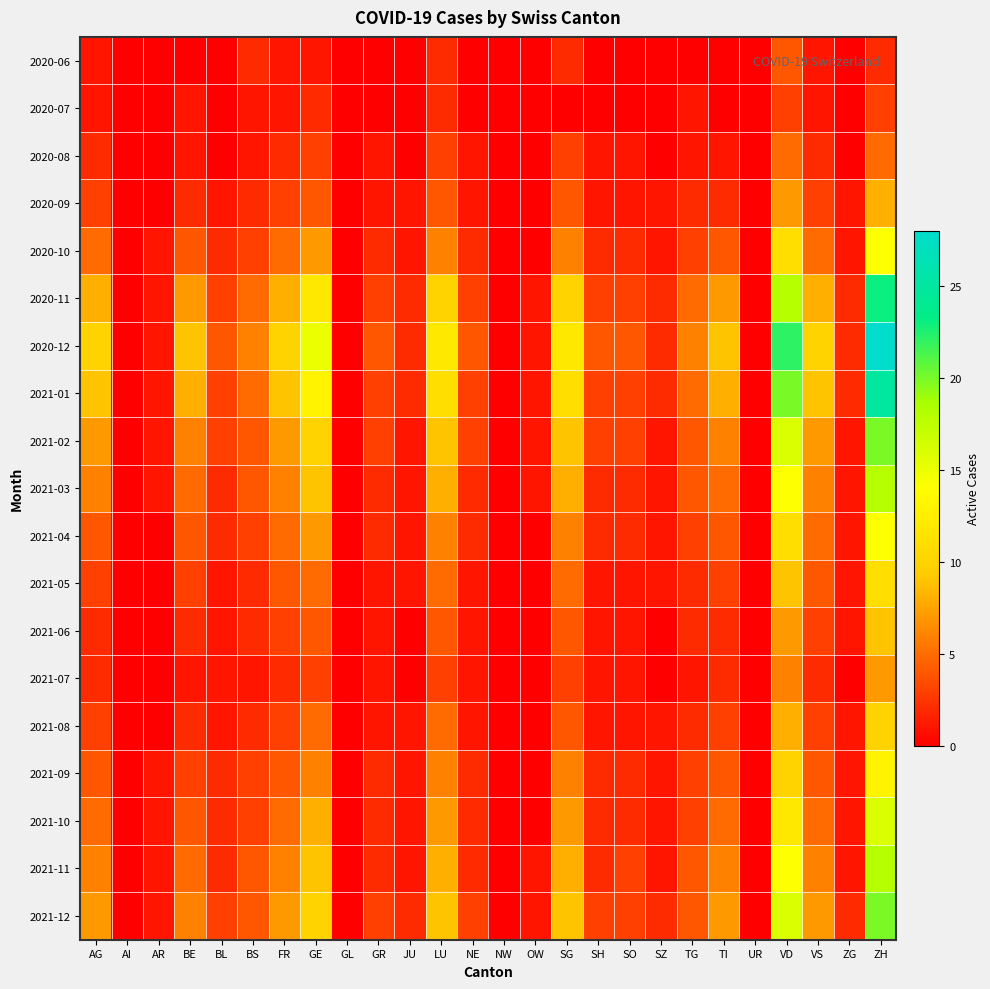

Reading left to right, extract all data points from this chart.

2020-06: AG=1	AI=0	AR=0	BE=0	BL=0	BS=2	FR=1	GE=1	GL=0	GR=0	JU=0	LU=2	NE=0	NW=0	OW=0	SG=2	SH=0	SO=0	SZ=0	TG=0	TI=0	UR=0	VD=4	VS=1	ZG=0	ZH=2
2020-07: AG=1	AI=0	AR=0	BE=1	BL=0	BS=1	FR=1	GE=2	GL=0	GR=0	JU=0	LU=2	NE=0	NW=0	OW=0	SG=0	SH=0	SO=0	SZ=0	TG=1	TI=0	UR=0	VD=3	VS=1	ZG=0	ZH=3
2020-08: AG=2	AI=0	AR=0	BE=1	BL=0	BS=1	FR=2	GE=3	GL=0	GR=1	JU=0	LU=3	NE=1	NW=0	OW=0	SG=3	SH=1	SO=1	SZ=0	TG=1	TI=1	UR=0	VD=5	VS=2	ZG=0	ZH=5
2020-09: AG=3	AI=0	AR=0	BE=2	BL=1	BS=2	FR=3	GE=4	GL=0	GR=1	JU=1	LU=4	NE=1	NW=0	OW=0	SG=4	SH=1	SO=1	SZ=1	TG=2	TI=2	UR=0	VD=7	VS=3	ZG=1	ZH=8
2020-10: AG=5	AI=0	AR=1	BE=4	BL=2	BS=3	FR=5	GE=7	GL=0	GR=2	JU=1	LU=6	NE=2	NW=0	OW=0	SG=6	SH=2	SO=2	SZ=1	TG=3	TI=4	UR=0	VD=11	VS=5	ZG=1	ZH=14
2020-11: AG=8	AI=0	AR=1	BE=7	BL=3	BS=5	FR=8	GE=12	GL=0	GR=3	JU=2	LU=10	NE=3	NW=0	OW=1	SG=10	SH=3	SO=3	SZ=2	TG=5	TI=7	UR=0	VD=18	VS=8	ZG=2	ZH=23
2020-12: AG=10	AI=0	AR=1	BE=9	BL=4	BS=6	FR=10	GE=15	GL=0	GR=4	JU=2	LU=12	NE=4	NW=0	OW=1	SG=12	SH=4	SO=4	SZ=2	TG=6	TI=9	UR=0	VD=22	VS=10	ZG=2	ZH=28
2021-01: AG=9	AI=0	AR=1	BE=8	BL=3	BS=5	FR=9	GE=13	GL=0	GR=3	JU=2	LU=11	NE=3	NW=0	OW=1	SG=11	SH=3	SO=3	SZ=2	TG=5	TI=8	UR=0	VD=20	VS=9	ZG=2	ZH=25
2021-02: AG=7	AI=0	AR=1	BE=6	BL=3	BS=4	FR=7	GE=10	GL=0	GR=3	JU=1	LU=9	NE=3	NW=0	OW=1	SG=9	SH=3	SO=3	SZ=1	TG=4	TI=6	UR=0	VD=16	VS=7	ZG=1	ZH=20
2021-03: AG=6	AI=0	AR=1	BE=5	BL=2	BS=4	FR=6	GE=9	GL=0	GR=2	JU=1	LU=8	NE=2	NW=0	OW=1	SG=8	SH=2	SO=2	SZ=1	TG=4	TI=5	UR=0	VD=14	VS=6	ZG=1	ZH=18
2021-04: AG=4	AI=0	AR=0	BE=4	BL=2	BS=3	FR=5	GE=7	GL=0	GR=2	JU=1	LU=6	NE=2	NW=0	OW=0	SG=6	SH=2	SO=2	SZ=1	TG=3	TI=4	UR=0	VD=11	VS=5	ZG=1	ZH=14
2021-05: AG=3	AI=0	AR=0	BE=3	BL=1	BS=2	FR=4	GE=5	GL=0	GR=1	JU=1	LU=5	NE=1	NW=0	OW=0	SG=5	SH=1	SO=1	SZ=1	TG=2	TI=3	UR=0	VD=9	VS=4	ZG=1	ZH=11
2021-06: AG=2	AI=0	AR=0	BE=2	BL=1	BS=2	FR=3	GE=4	GL=0	GR=1	JU=0	LU=4	NE=1	NW=0	OW=0	SG=4	SH=1	SO=1	SZ=0	TG=2	TI=2	UR=0	VD=7	VS=3	ZG=1	ZH=9
2021-07: AG=2	AI=0	AR=0	BE=1	BL=1	BS=1	FR=2	GE=3	GL=0	GR=1	JU=0	LU=3	NE=1	NW=0	OW=0	SG=3	SH=1	SO=1	SZ=0	TG=1	TI=2	UR=0	VD=6	VS=2	ZG=0	ZH=7
2021-08: AG=3	AI=0	AR=0	BE=2	BL=1	BS=2	FR=3	GE=5	GL=0	GR=1	JU=1	LU=5	NE=1	NW=0	OW=0	SG=4	SH=1	SO=1	SZ=1	TG=2	TI=3	UR=0	VD=8	VS=3	ZG=1	ZH=10
2021-09: AG=4	AI=0	AR=1	BE=3	BL=2	BS=3	FR=4	GE=6	GL=0	GR=2	JU=1	LU=6	NE=2	NW=0	OW=0	SG=6	SH=2	SO=2	SZ=1	TG=3	TI=4	UR=0	VD=10	VS=4	ZG=1	ZH=13
2021-10: AG=5	AI=0	AR=1	BE=4	BL=2	BS=3	FR=5	GE=8	GL=0	GR=2	JU=1	LU=7	NE=2	NW=0	OW=0	SG=7	SH=2	SO=2	SZ=1	TG=3	TI=5	UR=0	VD=12	VS=5	ZG=1	ZH=16
2021-11: AG=6	AI=0	AR=1	BE=5	BL=2	BS=4	FR=6	GE=9	GL=0	GR=2	JU=1	LU=8	NE=2	NW=0	OW=1	SG=8	SH=2	SO=3	SZ=1	TG=4	TI=6	UR=0	VD=14	VS=6	ZG=1	ZH=18
2021-12: AG=7	AI=0	AR=1	BE=6	BL=3	BS=4	FR=7	GE=10	GL=0	GR=3	JU=2	LU=9	NE=3	NW=0	OW=1	SG=9	SH=3	SO=3	SZ=2	TG=4	TI=7	UR=0	VD=16	VS=7	ZG=2	ZH=20